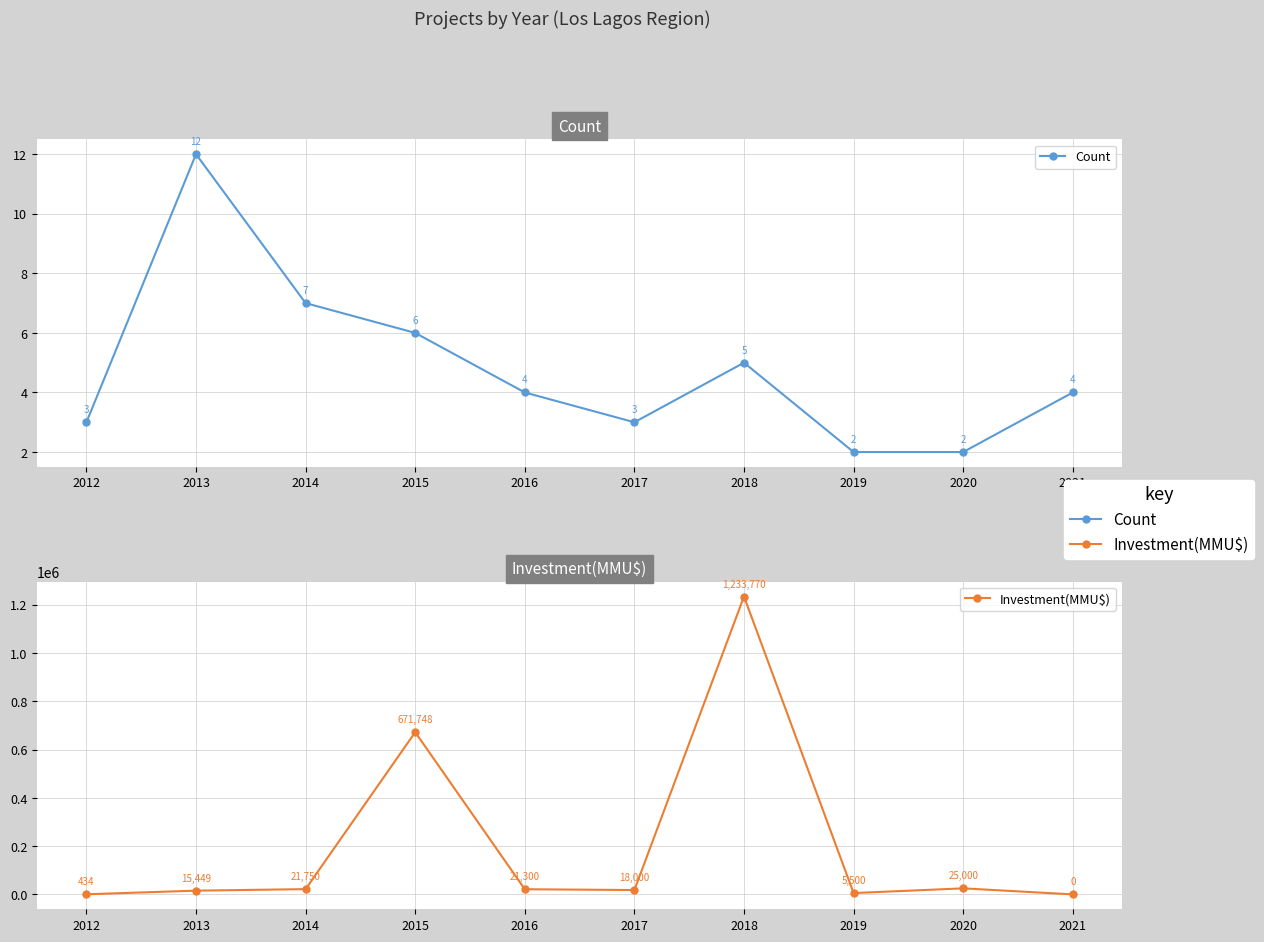

At which label does Count first exceed 4?

2013